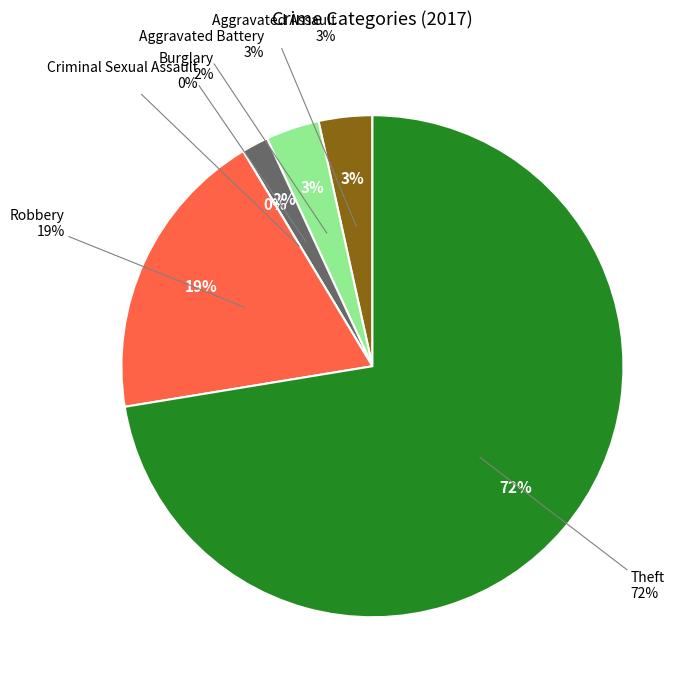

What percentage is NOT represented by Criminal Sexual Assault?

100.0%